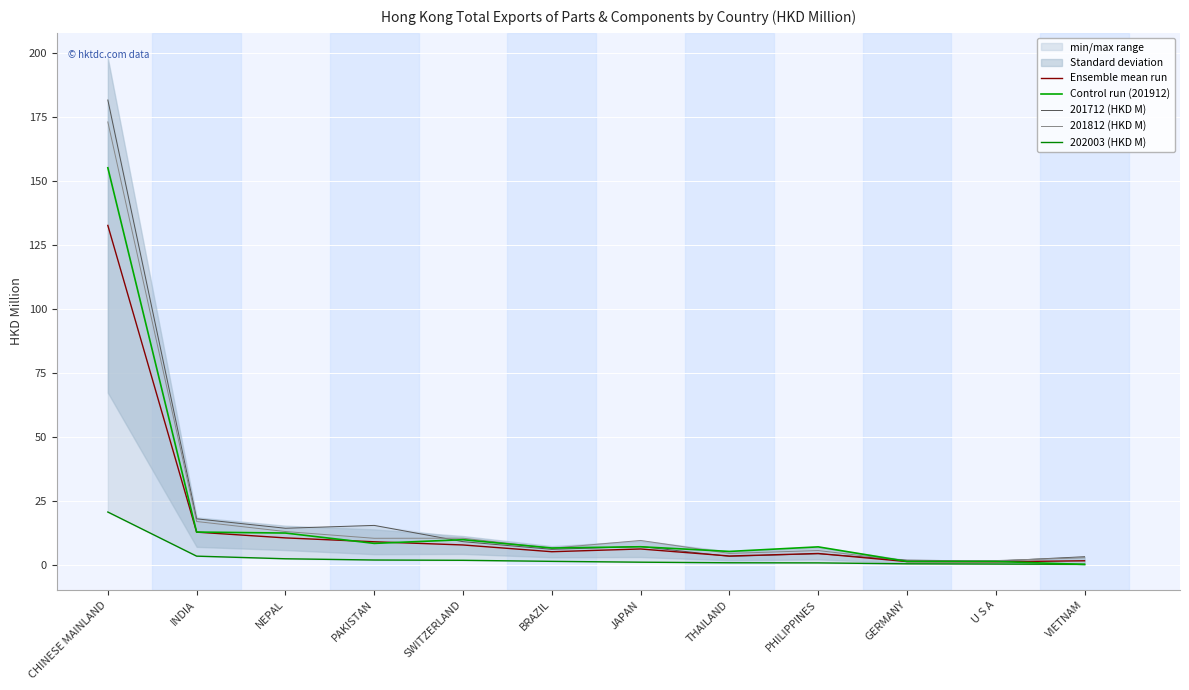

What is the label of the 7th point from the right?

BRAZIL